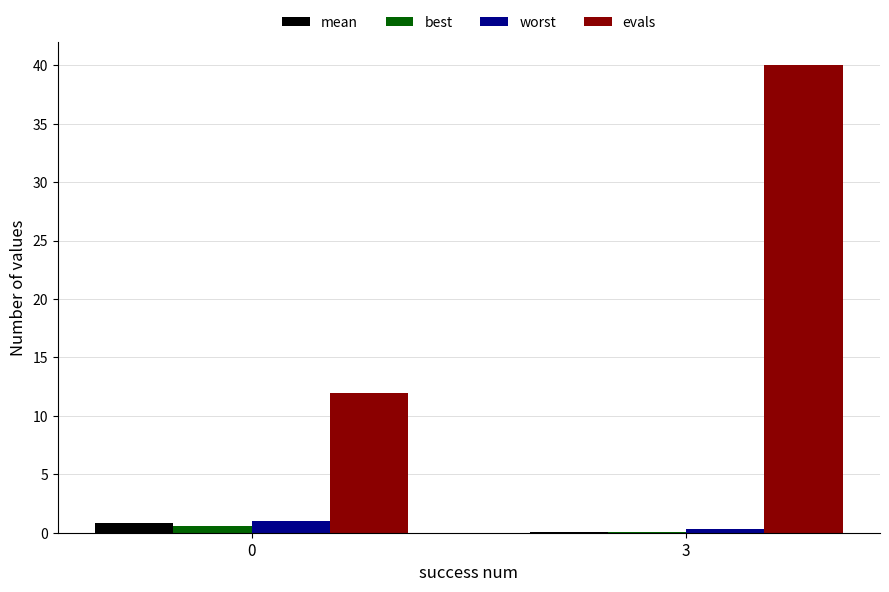

How many groups of bars are there?

2